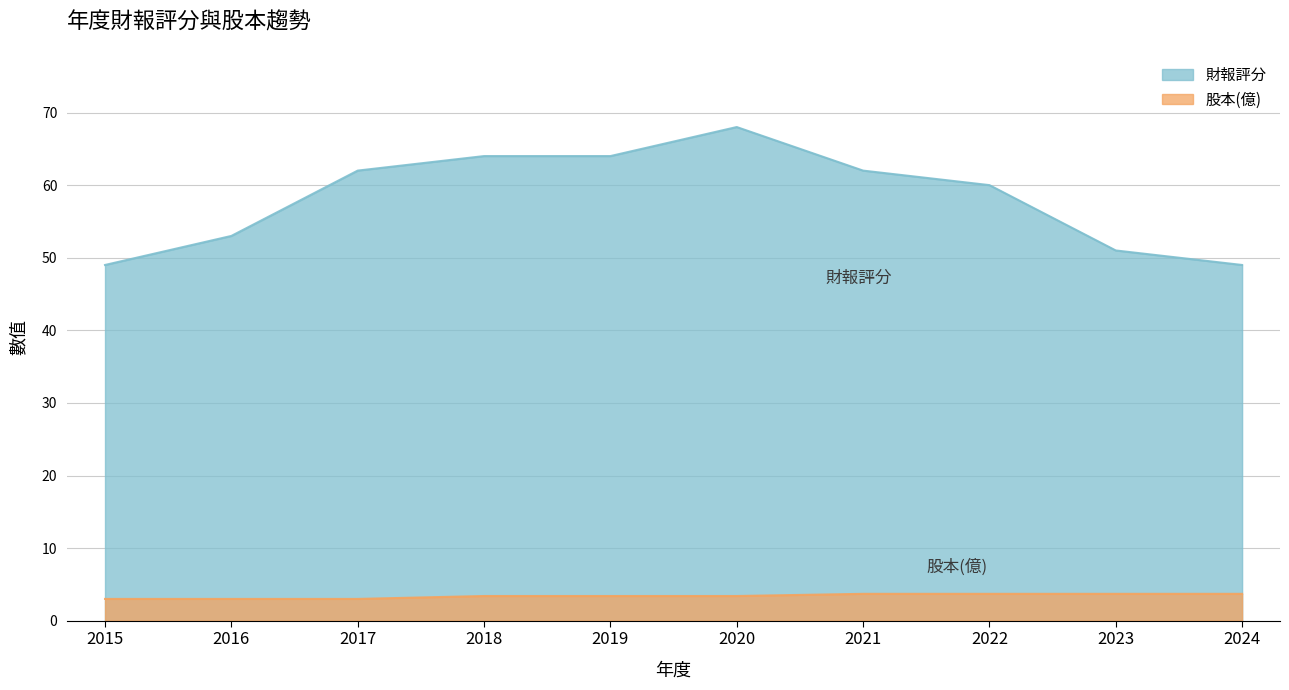

Is the value of 財報評分 at 2018 greater than the value of 股本(億) at 2020?

Yes